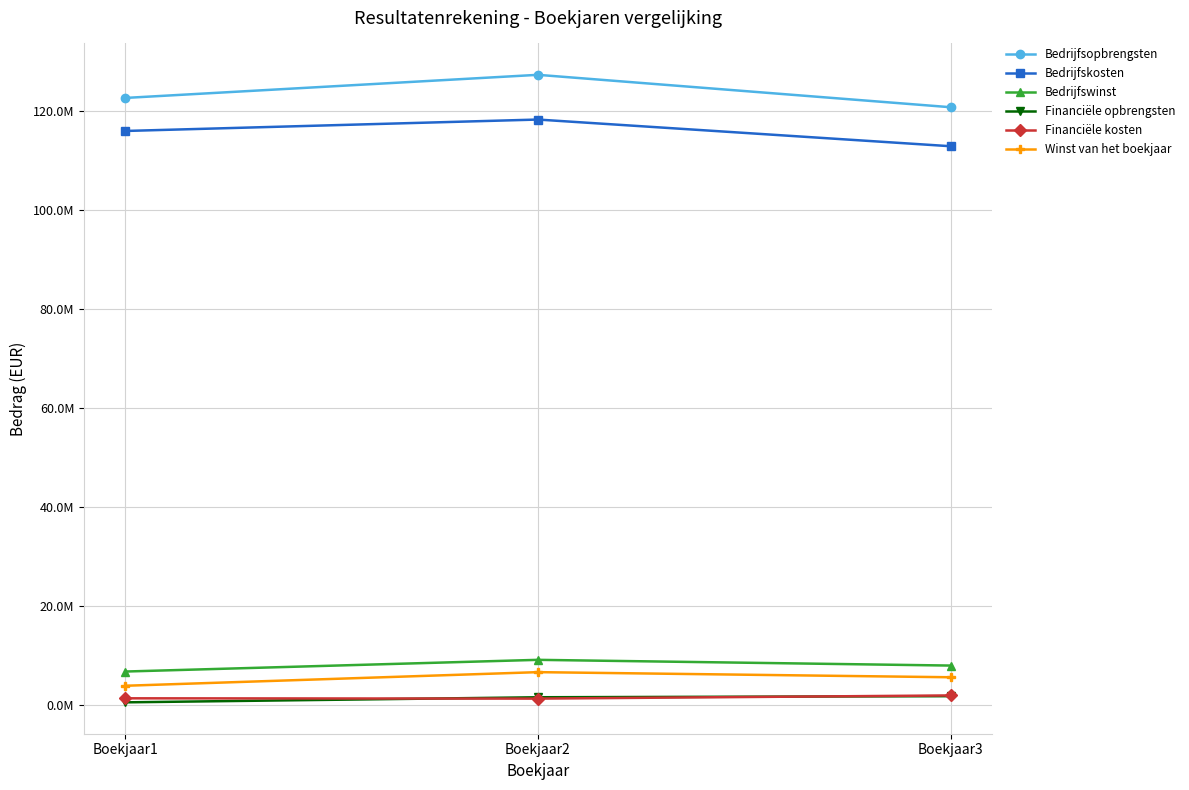

At Boekjaar1, list the series in order from largest to smallest.

Bedrijfsopbrengsten, Bedrijfskosten, Bedrijfswinst, Winst van het boekjaar, Financiële kosten, Financiële opbrengsten